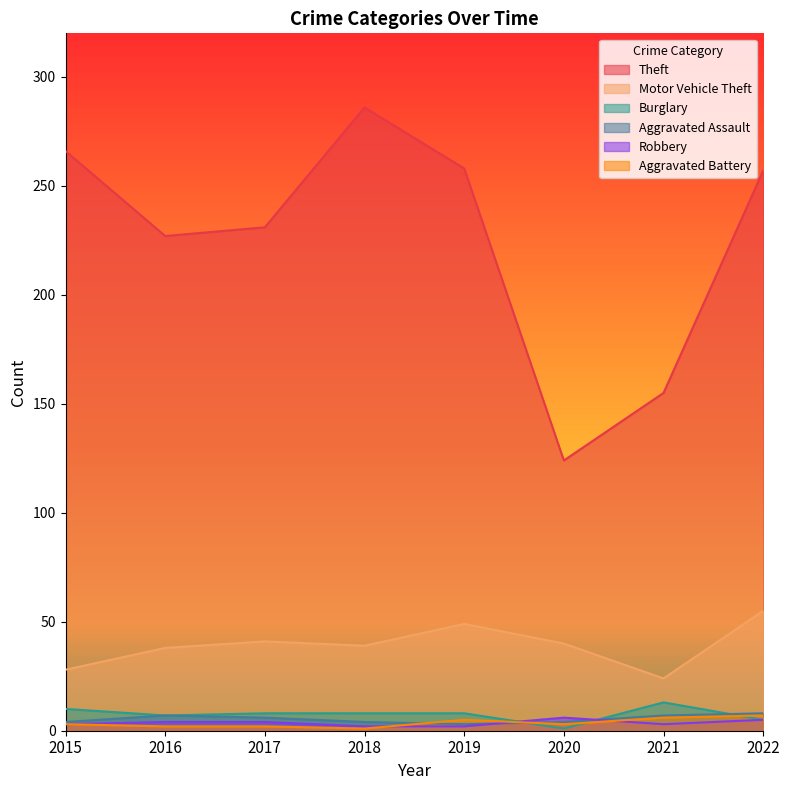

The value of Aggravated Assault at 2019 is 5. True or false?

False